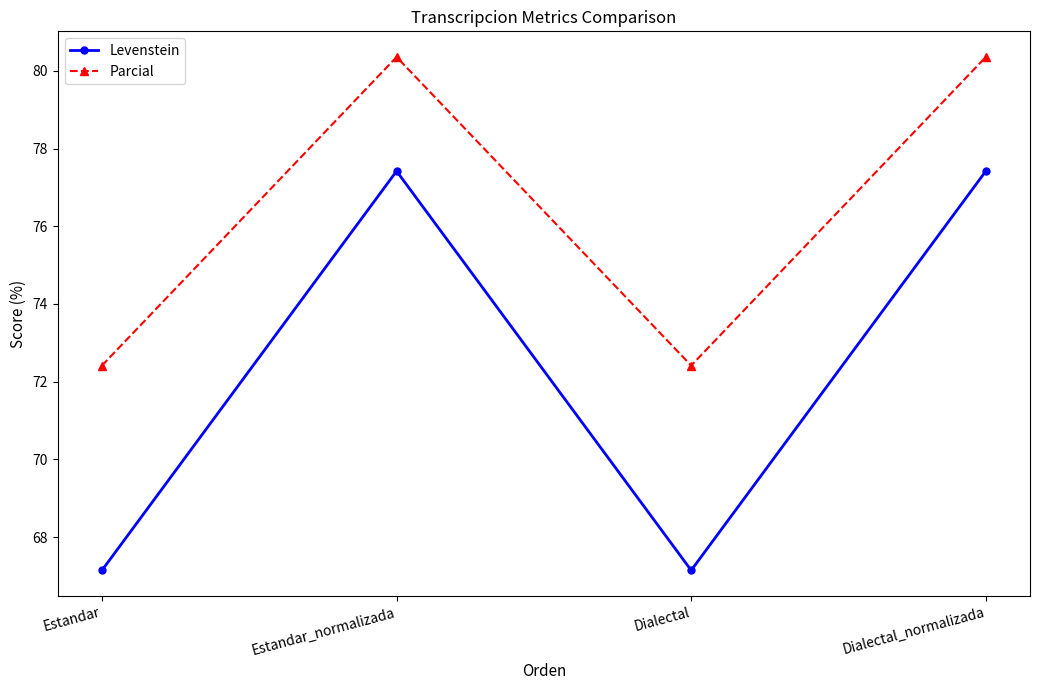

The value of Parcial at Estandar_normalizada is 80.4. True or false?

True